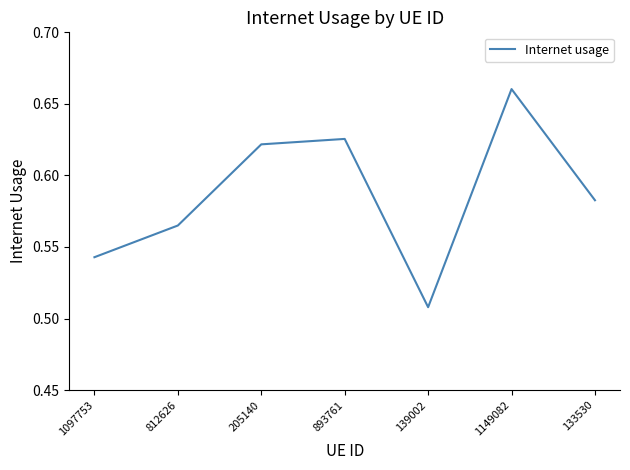

True or false: the data has more than 2 interior local peaks.

False